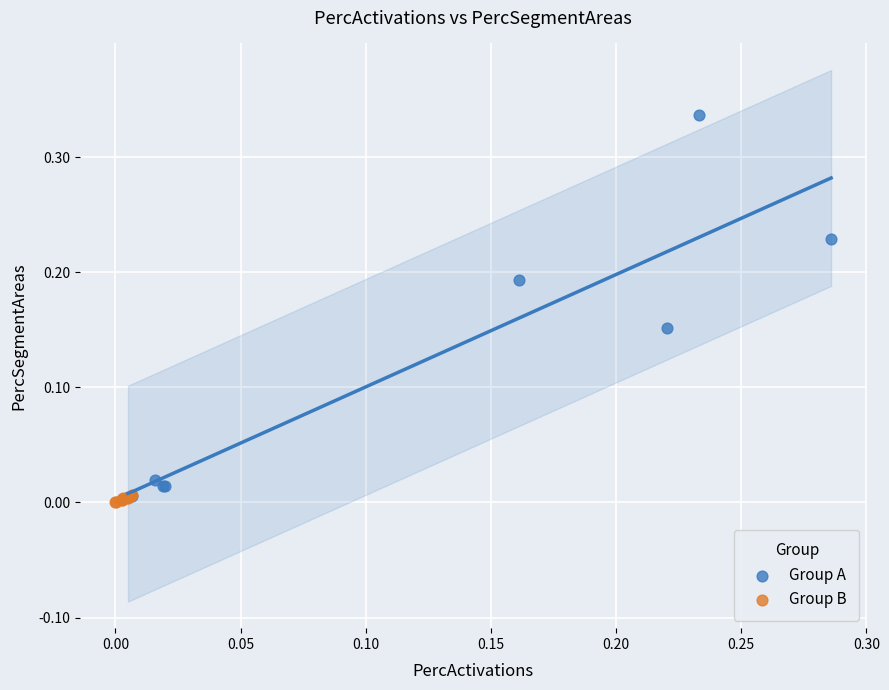

Which series has the largest Y range (max minus min)?

Group A